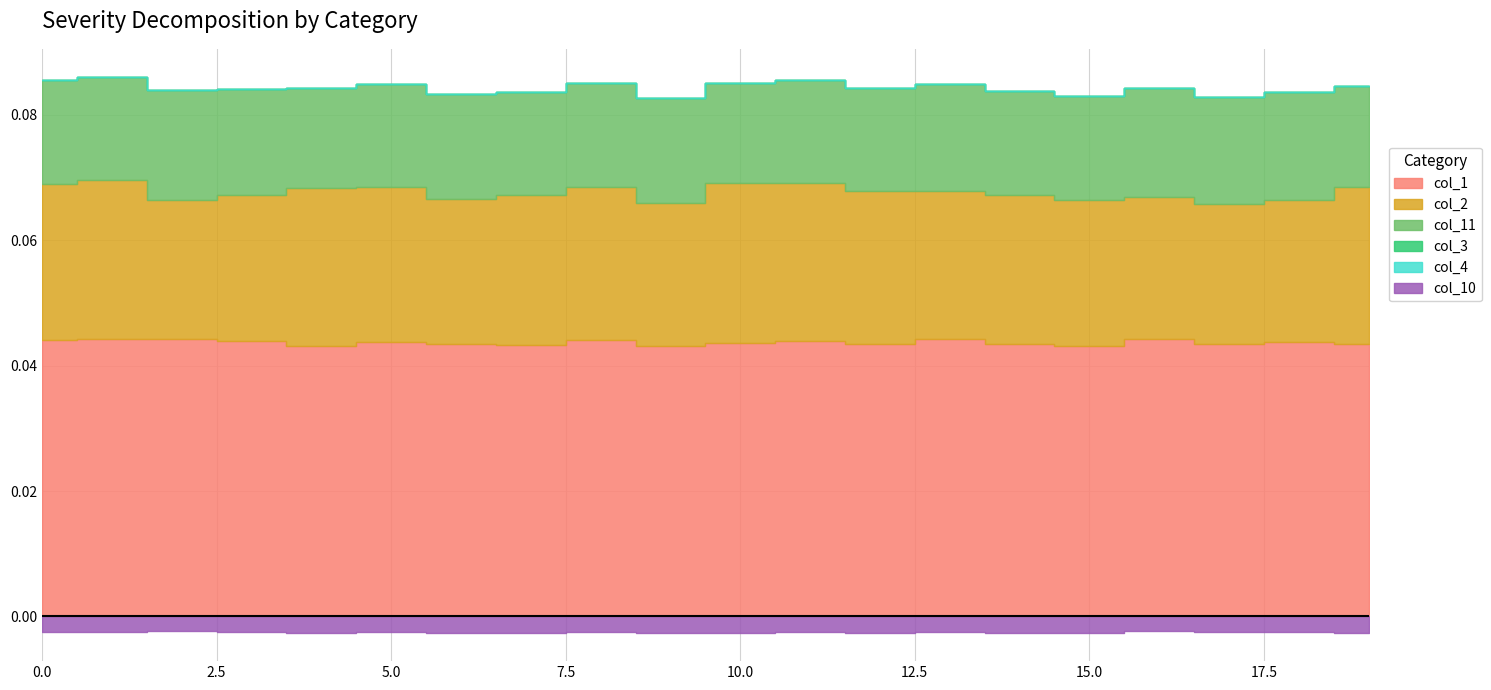

True or false: col_2 and col_3 intersect in this chart.

False